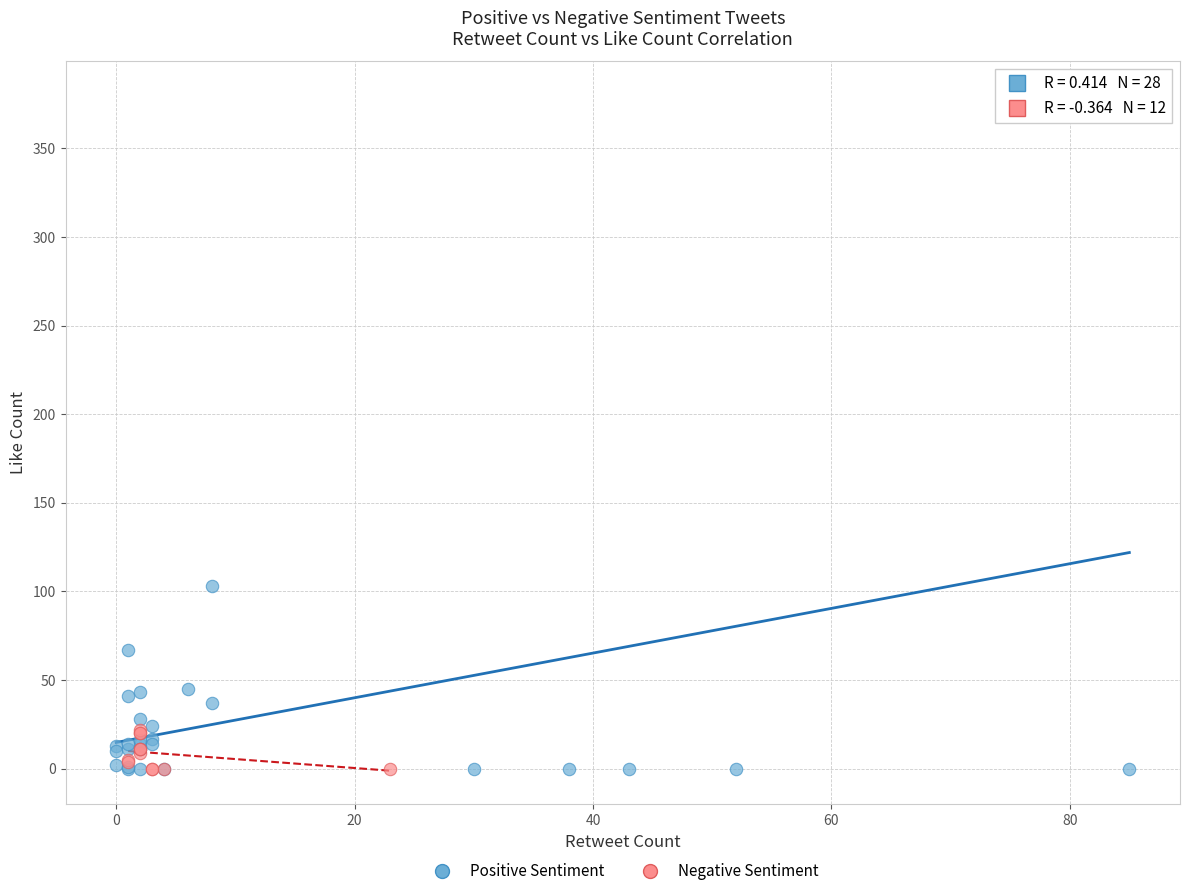

Which series contains the highest Y value?

Positive Sentiment